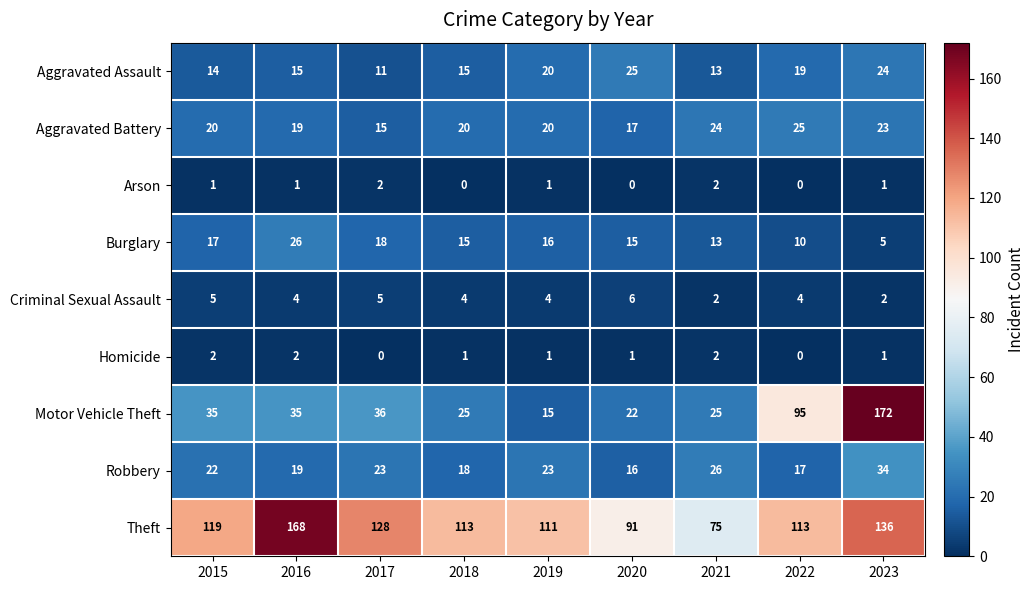

Which series has the widest spread of values?

Motor Vehicle Theft